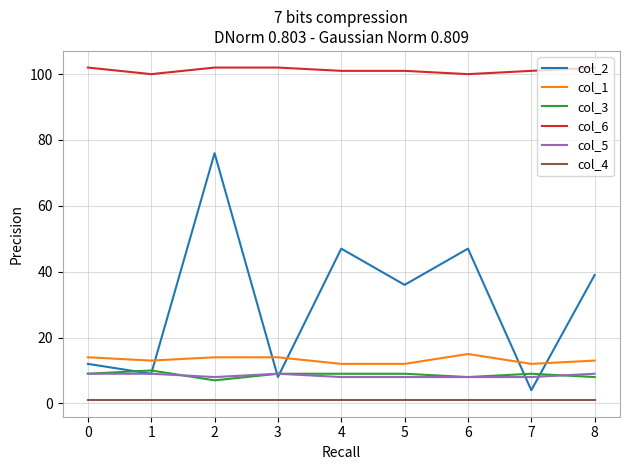

How many lines are shown in the chart?

6